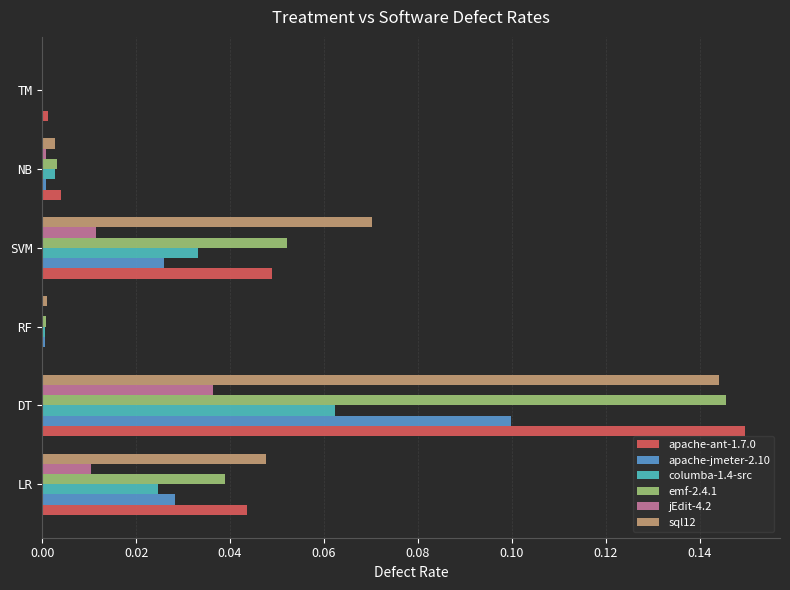

Is the value of apache-ant-1.7.0 at RF greater than the value of sql12 at LR?

No